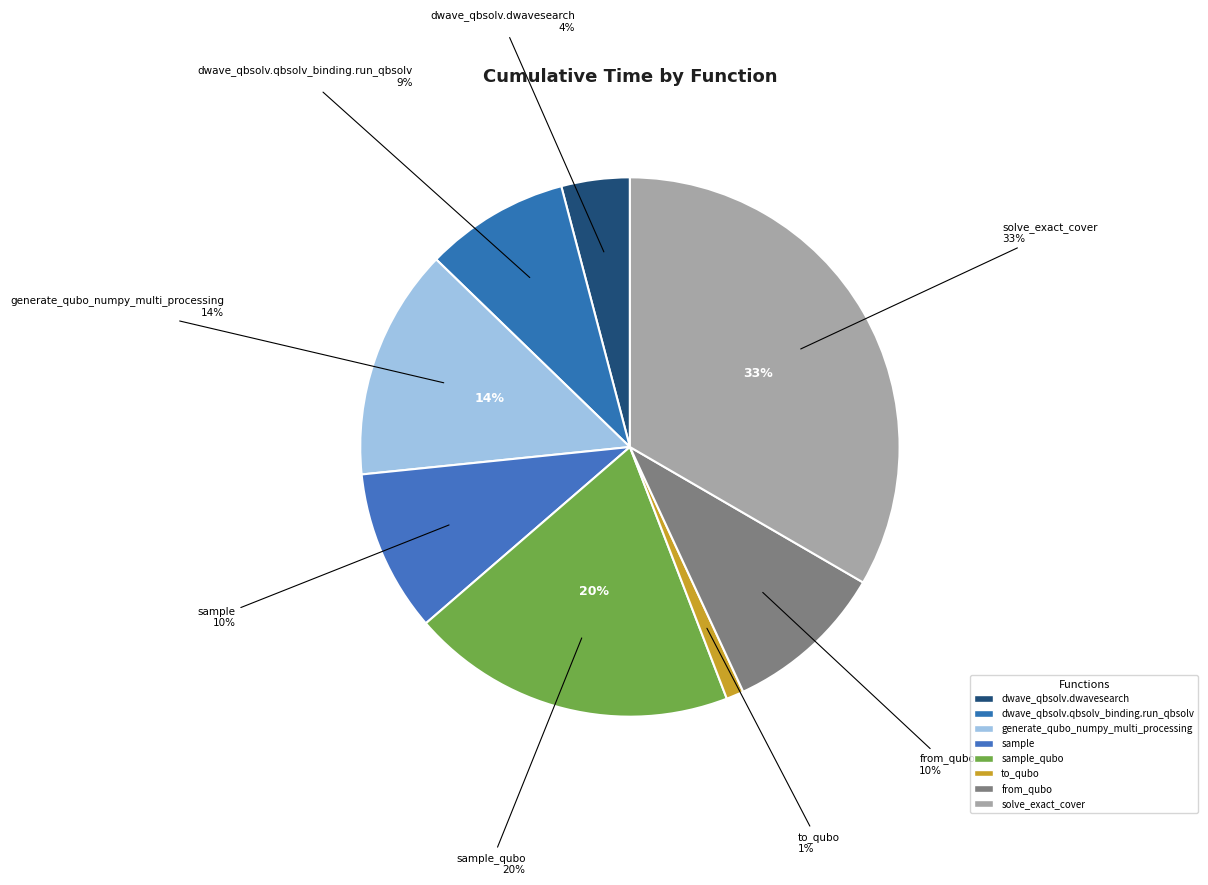

What portion of the pie excludes dwave_qbsolv.qbsolv_binding.run_qbsolv?

91.3%